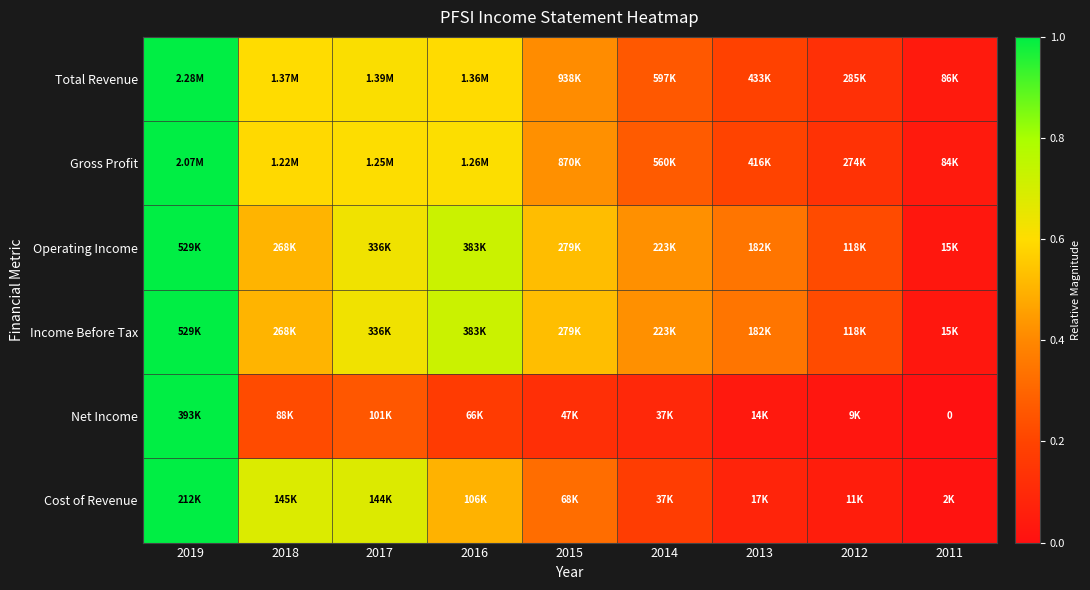

List the labels in order of Income Before Tax value, smallest first.

2011, 2012, 2013, 2014, 2018, 2015, 2017, 2016, 2019